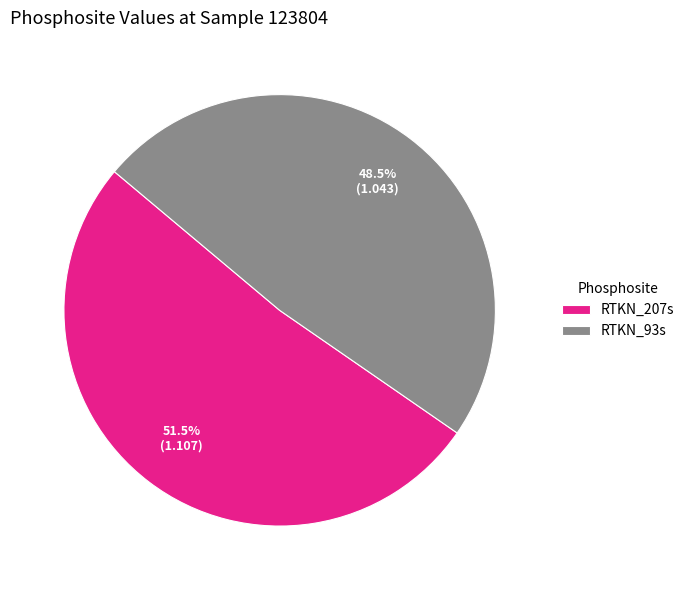

What portion of the pie excludes RTKN_93s?

51.5%